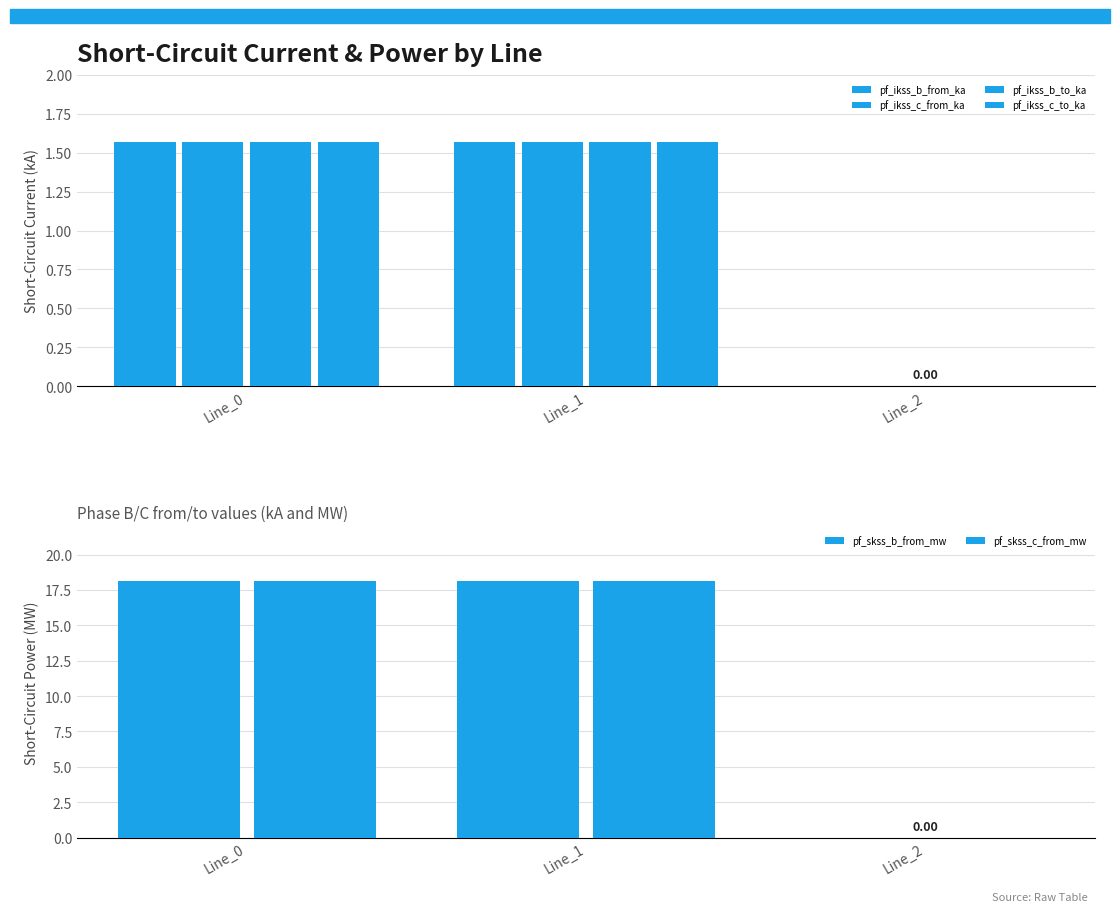

Reading left to right, list all the values displayed in this chart.

pf_ikss_b_from_ka: 1.6	1.6	0.0
pf_ikss_c_from_ka: 1.6	1.6	0.0
pf_ikss_b_to_ka: 1.6	1.6	0.0
pf_ikss_c_to_ka: 1.6	1.6	0.0
pf_skss_b_from_mw: 18.1	18.1	0.0
pf_skss_c_from_mw: 18.1	18.1	0.0